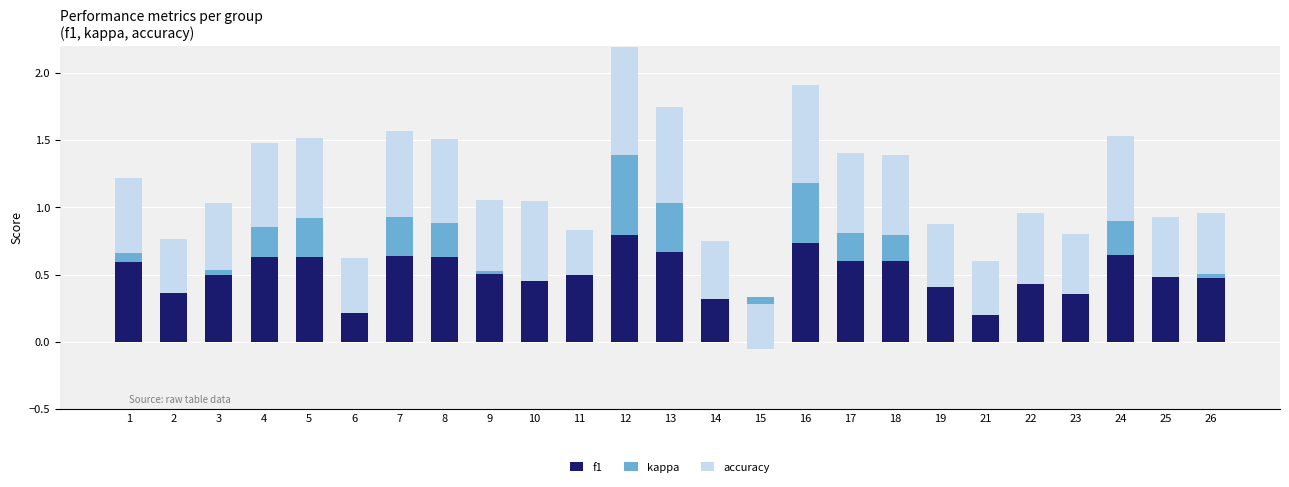

Which category has the highest value in the kappa series?

12